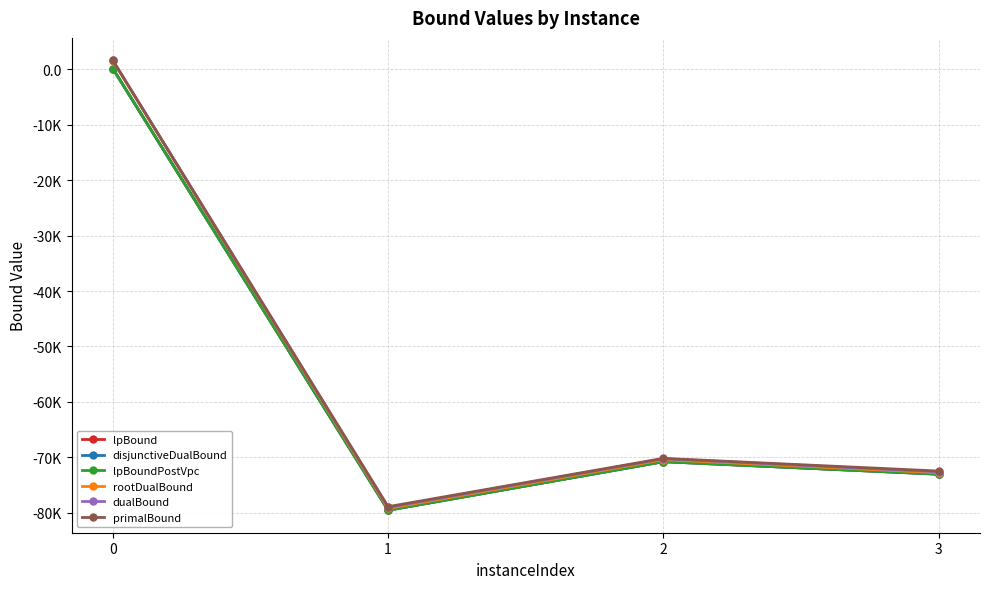

Is this an area chart (filled region under the line)?

No